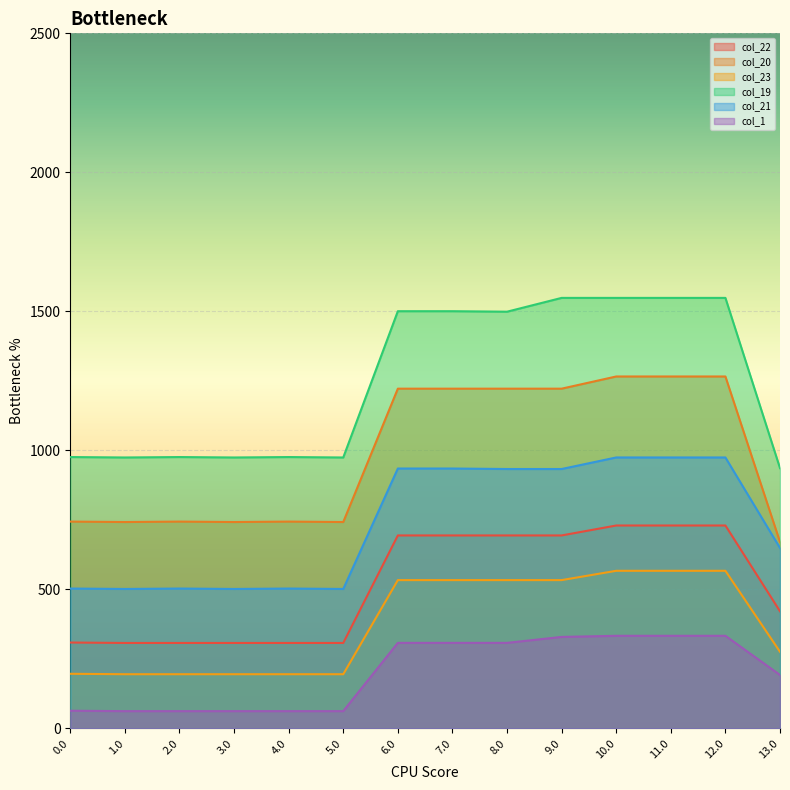

List the labels in order of col_21 value, largest first.

10.0, 11.0, 12.0, 6.0, 7.0, 8.0, 9.0, 13.0, 0.0, 2.0, 4.0, 1.0, 3.0, 5.0